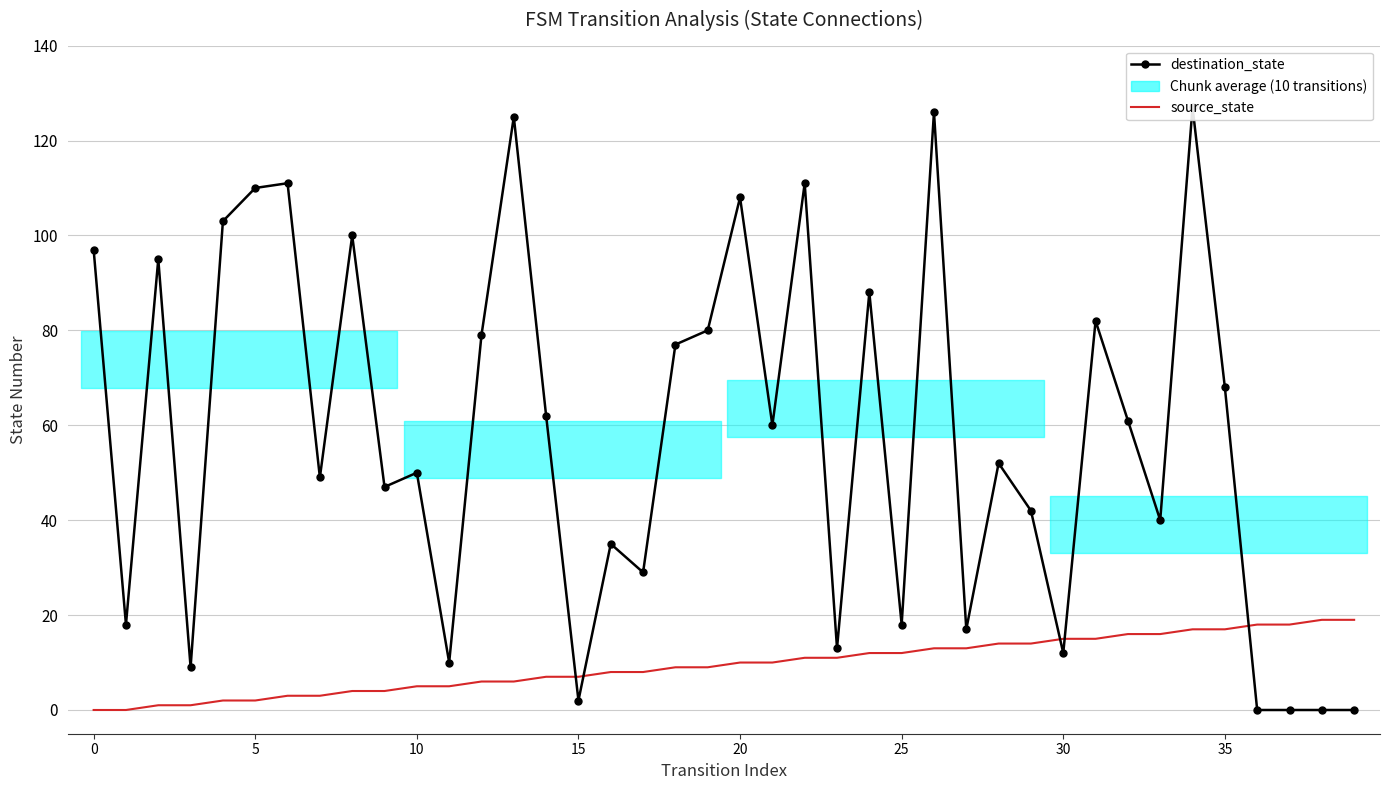

How many data points does each series have?

40